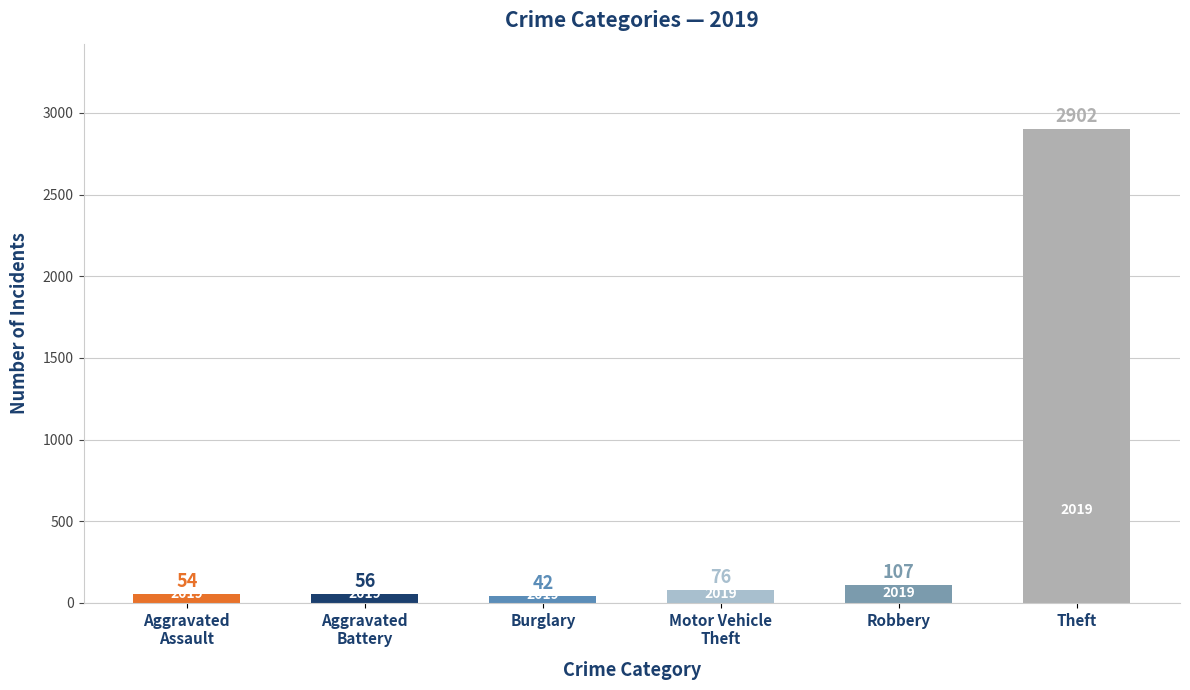

What is the sum of all values?

3237